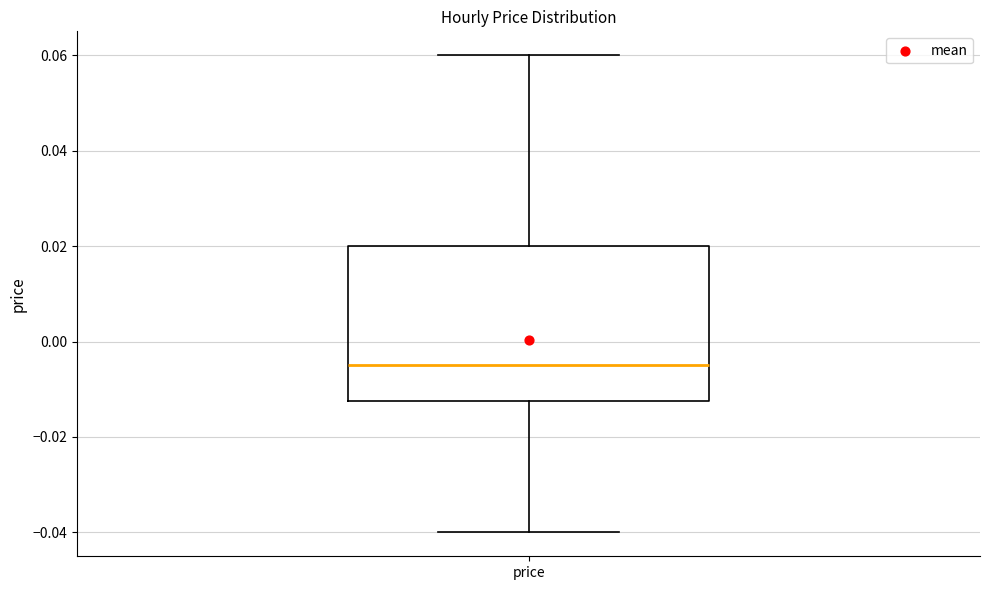

Transcribe this box plot: give where the median line is, the range the box spans, and where the two whiskers end, as read against the y-axis. The values are not printed on the chart, so give them approximately, as read against the axis.

median -0.004, box -0.012 to 0.020, whiskers -0.040 to 0.060